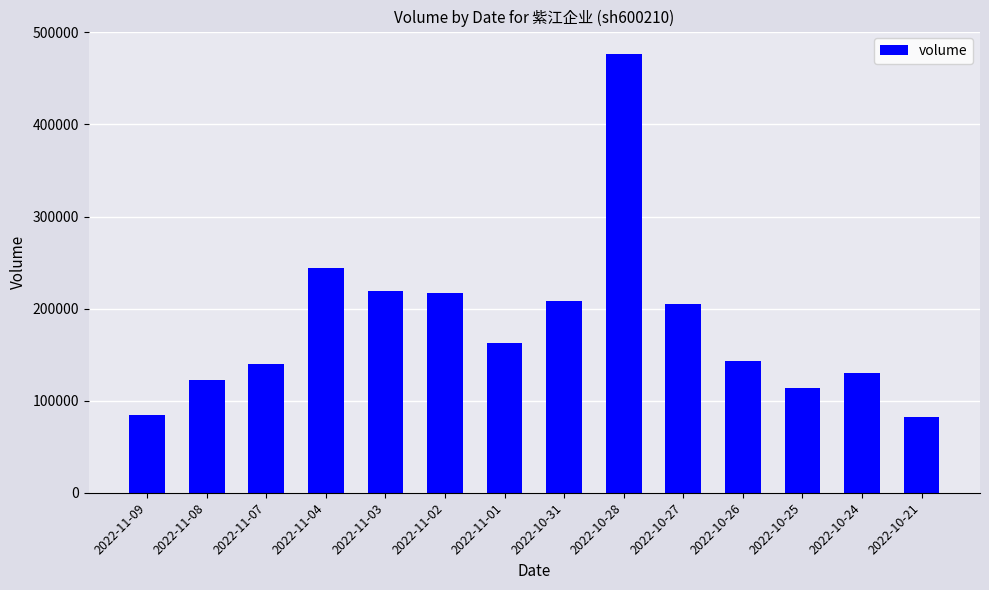

The value at 2022-11-04 is 243960. True or false?

True